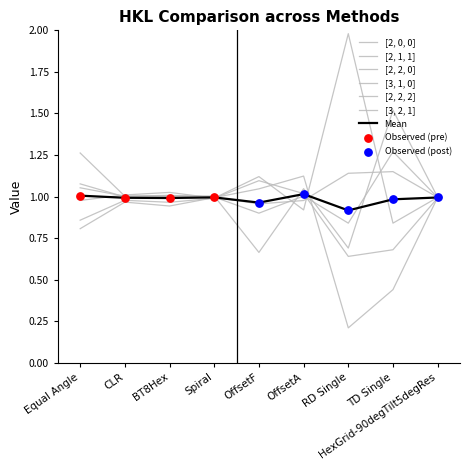

At which category is the sum across all series the highest?

OffsetA